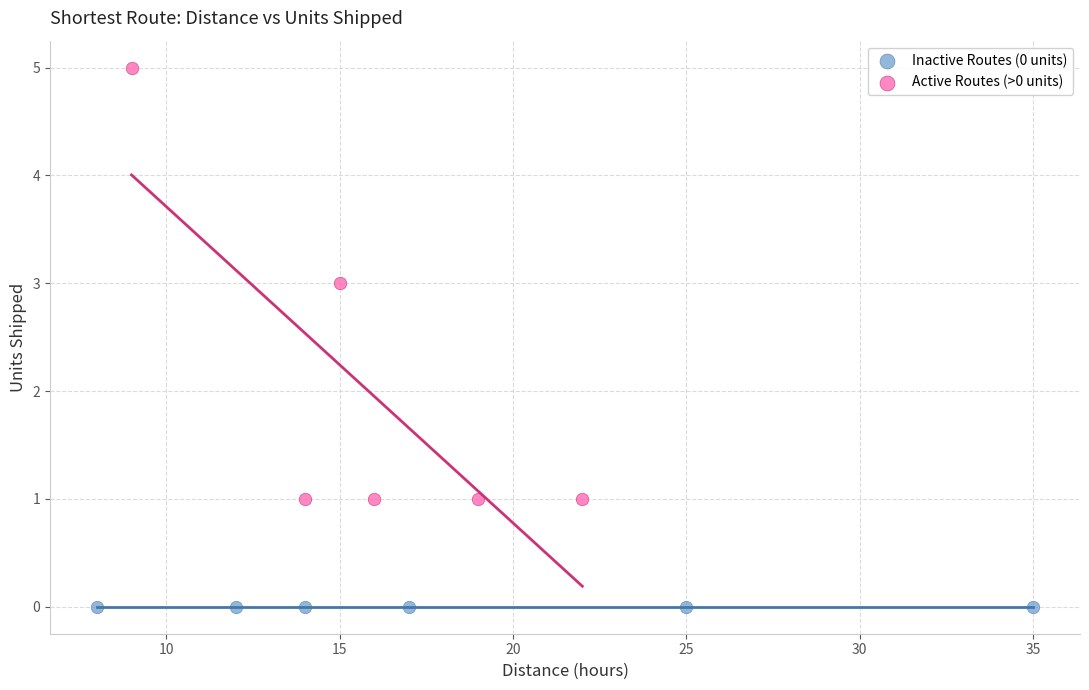

Which series contains the lowest Y value?

Inactive Routes (0 units)